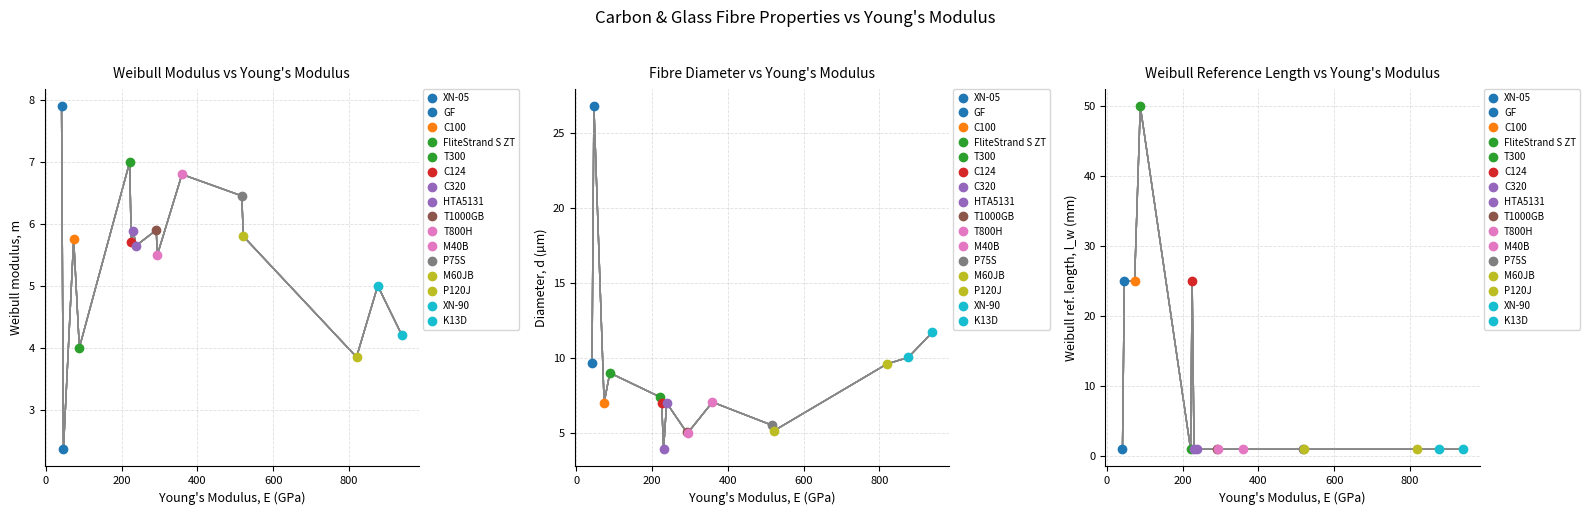

What is the sum of all Weibull modulus, m values?

87.8